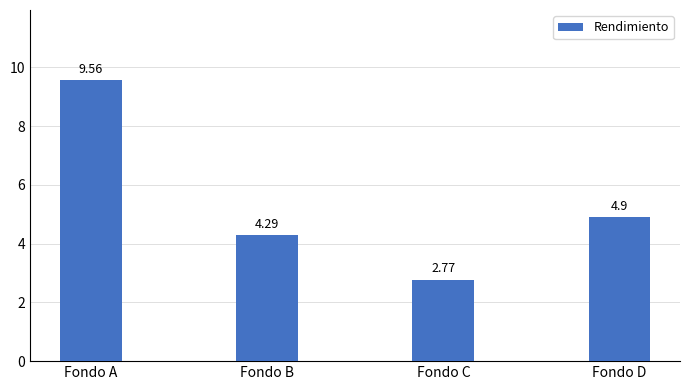

List the labels in order of value, smallest first.

Fondo C, Fondo B, Fondo D, Fondo A